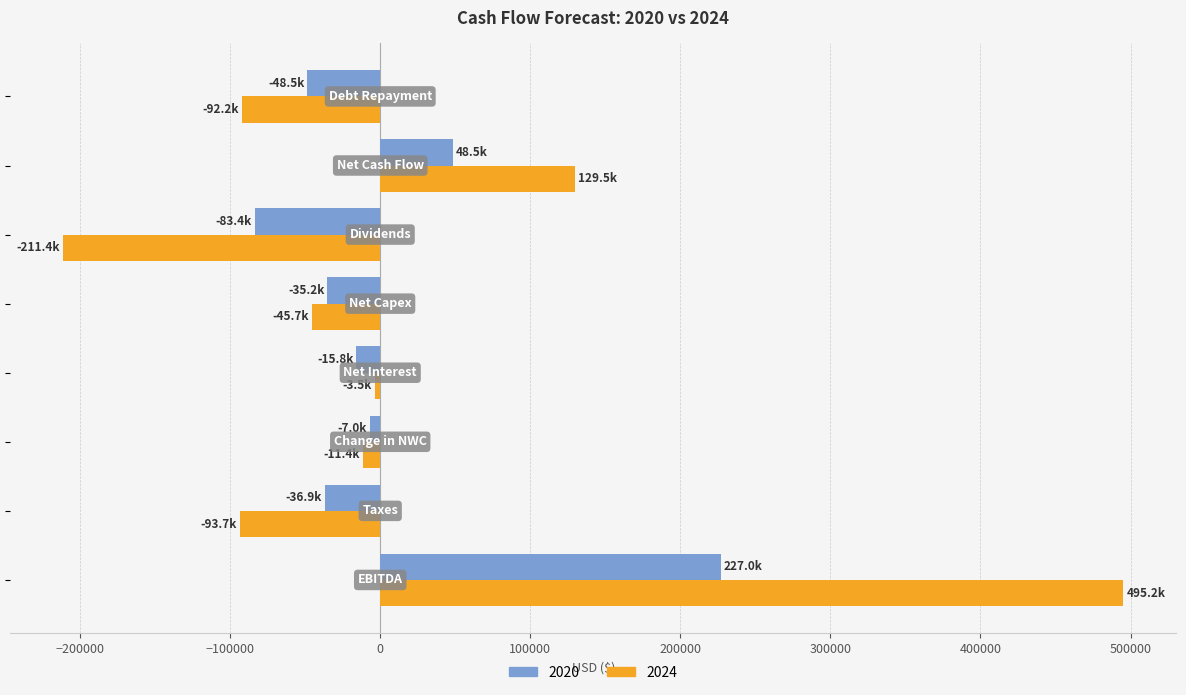

What is the highest value of the 2024 series?

495211.4